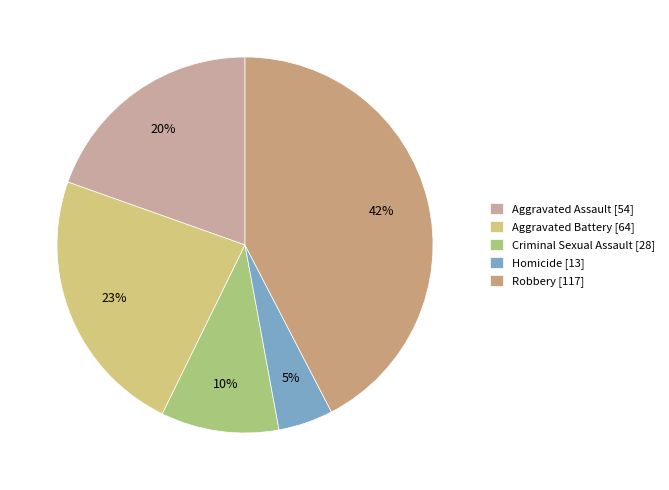

Do Homicide and Criminal Sexual Assault together represent more than half of the pie?

No